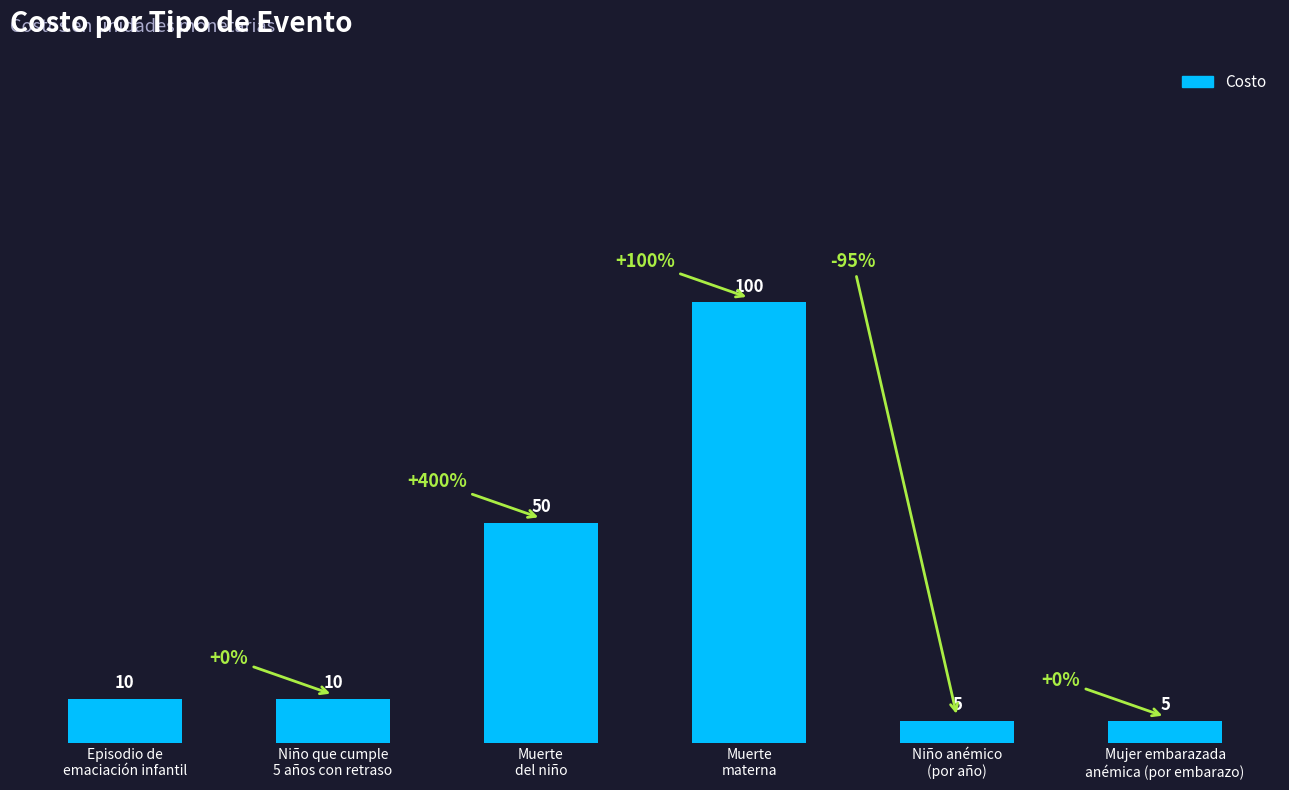

Does the chart contain stacked bars?

No